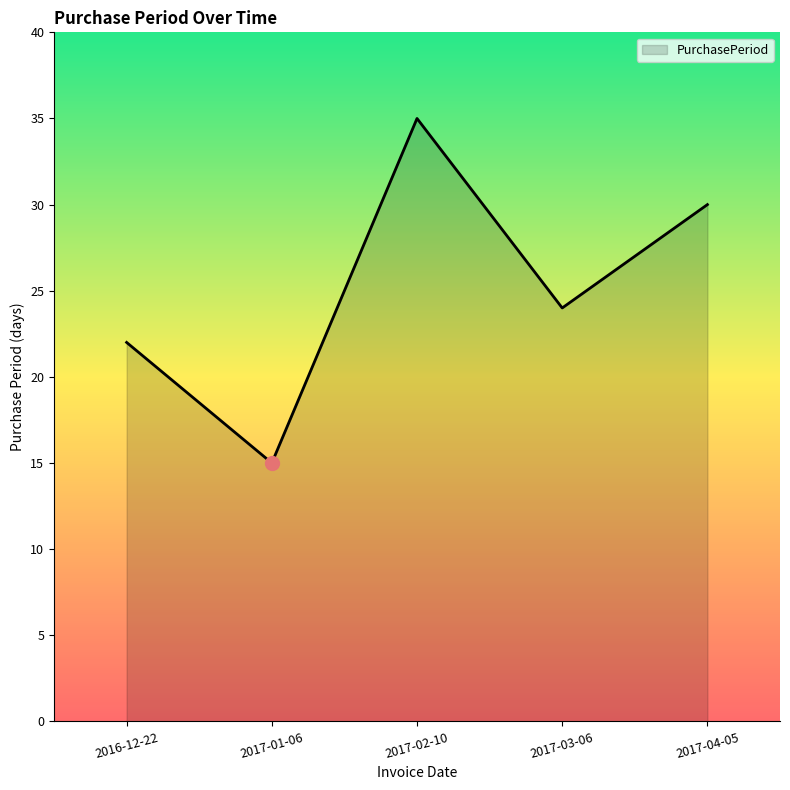

What is the ratio of the value at 2017-02-10 to the value at 2016-12-22?

1.6